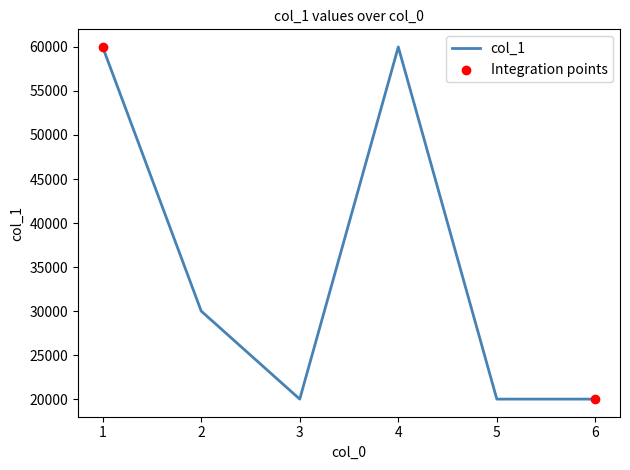

Between 3 and 2, which is larger?

2